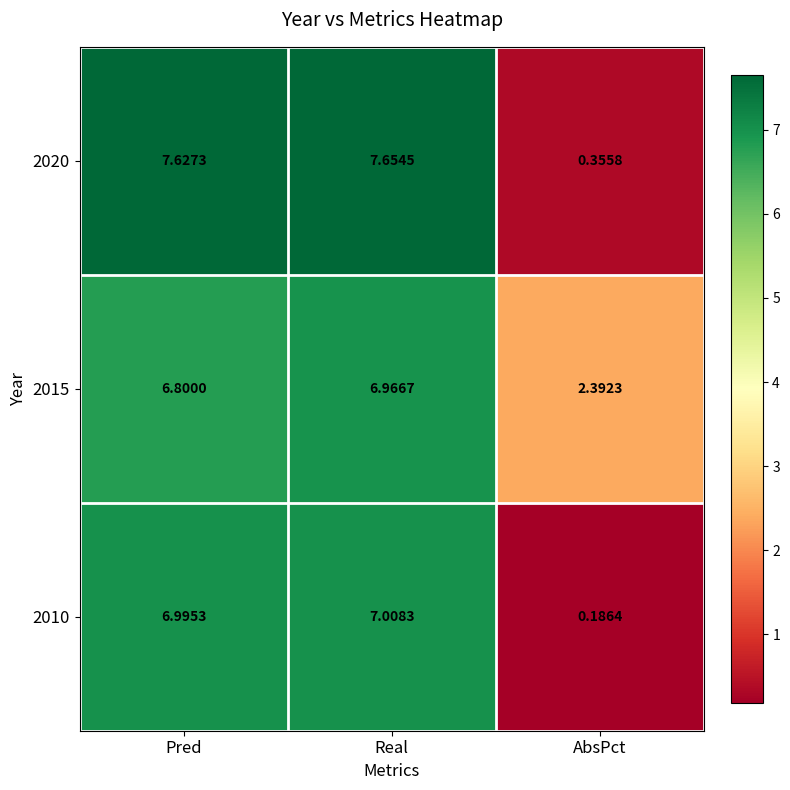

At which category does the chart reach its minimum across all series?

AbsPct